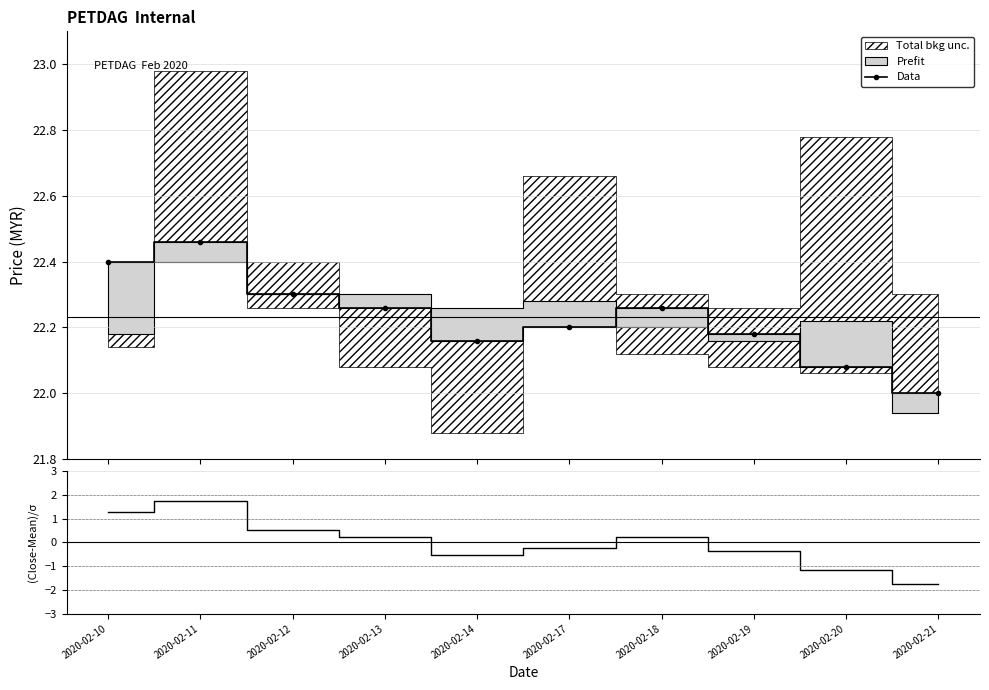

In Data, how many points are lower than both neighbors (excluding endpoints)?

1